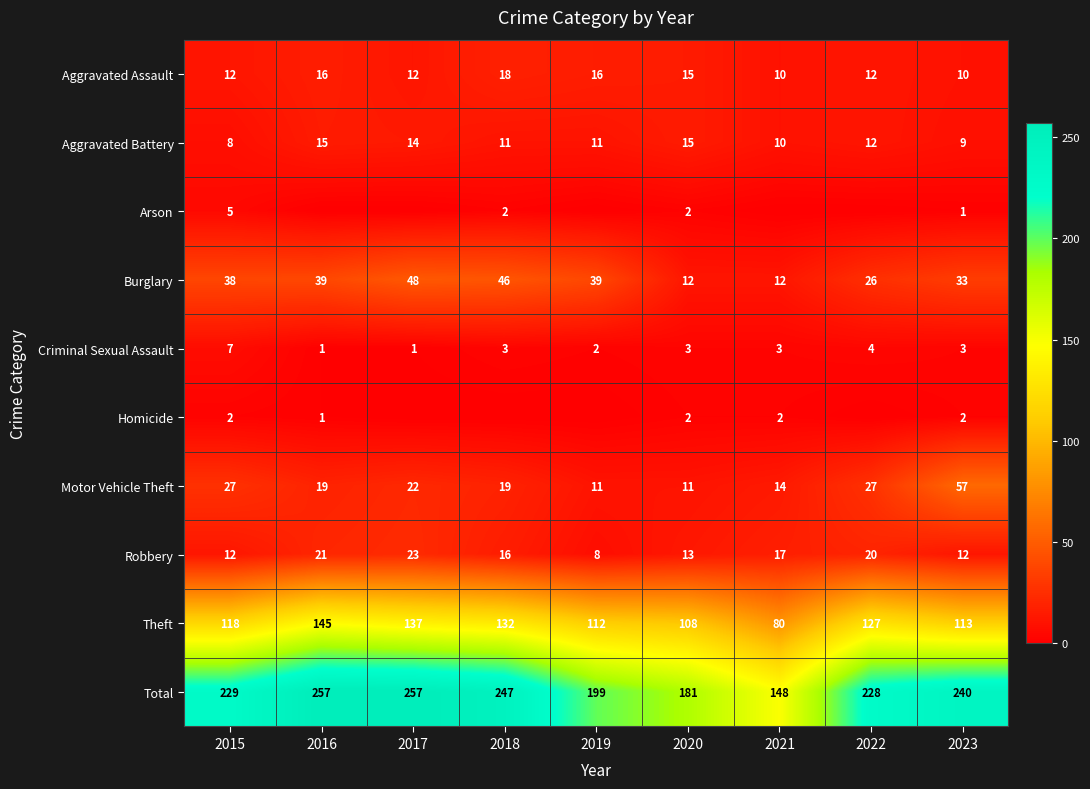

What is the average value of the Burglary series?

33